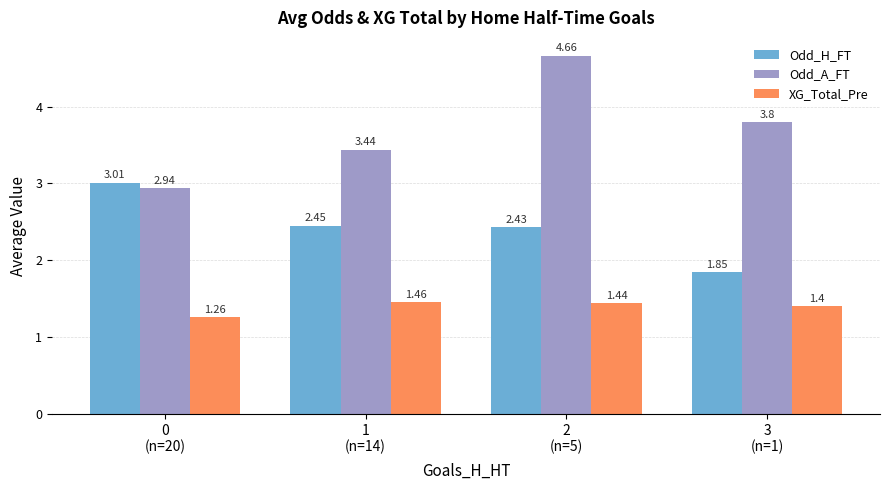

What is the label of the 2nd bar from the left?

1
(n=14)